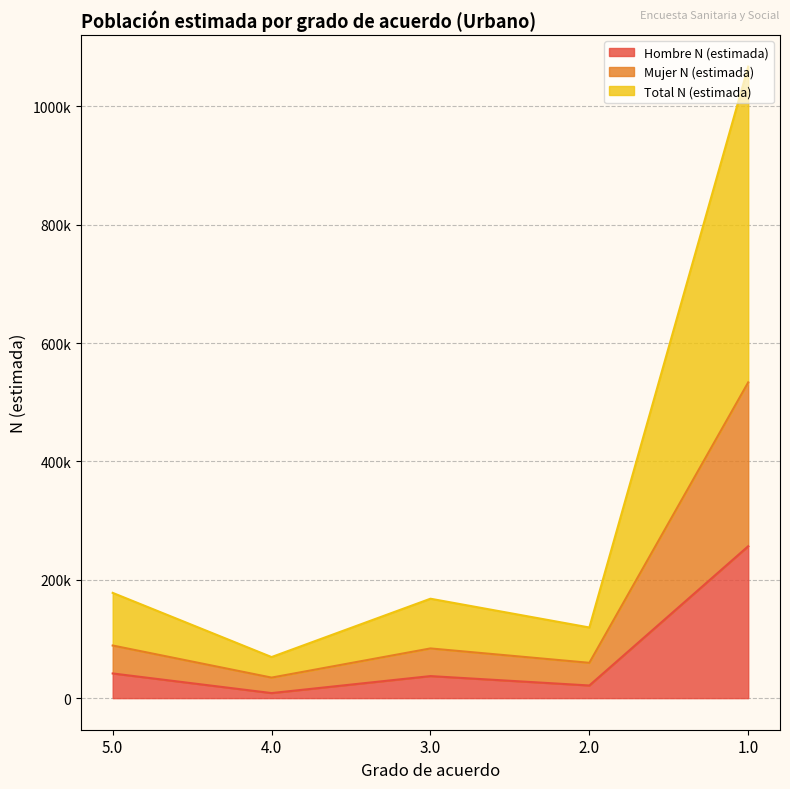

How many data points does each series have?

5